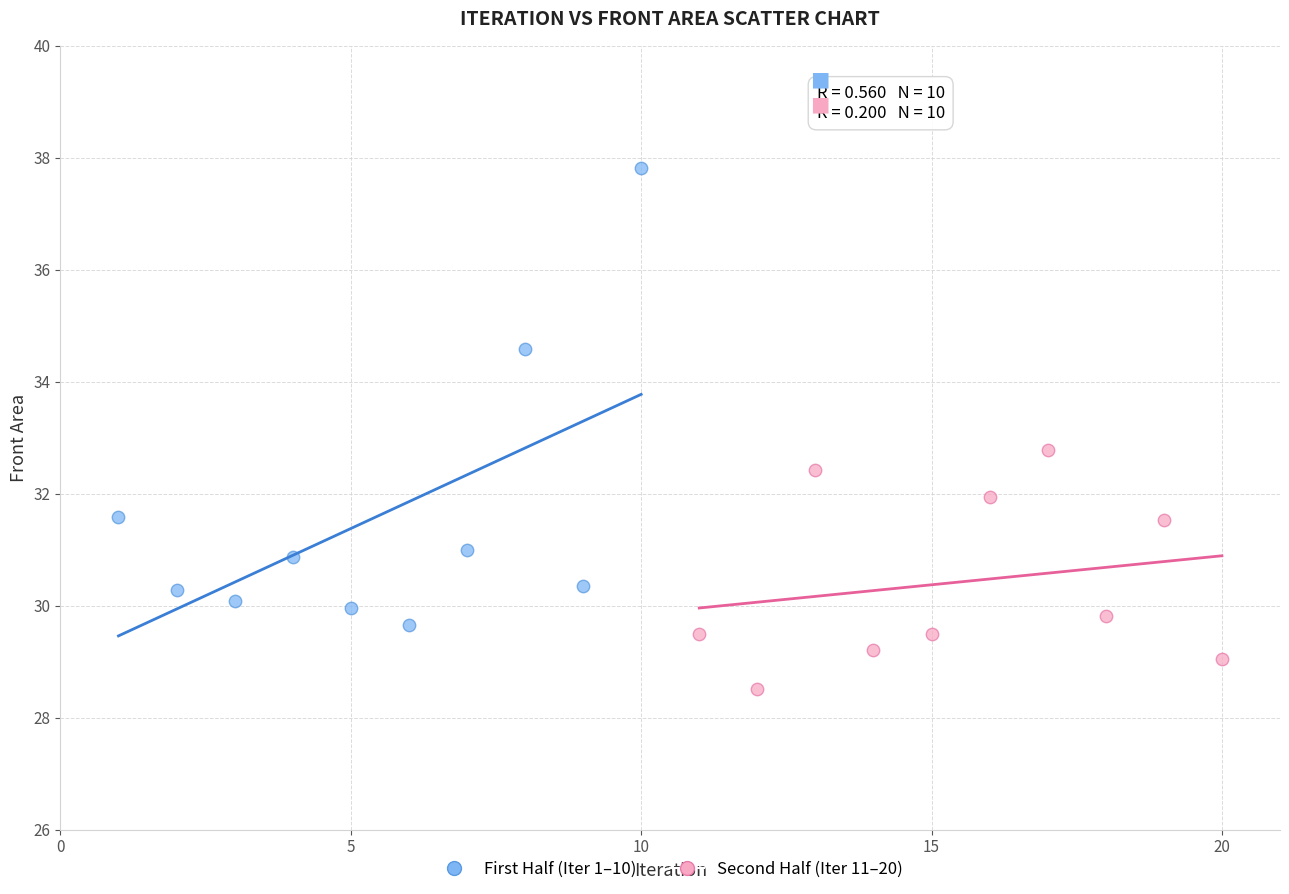

Which series contains the highest Y value?

First Half (Iter 1–10)